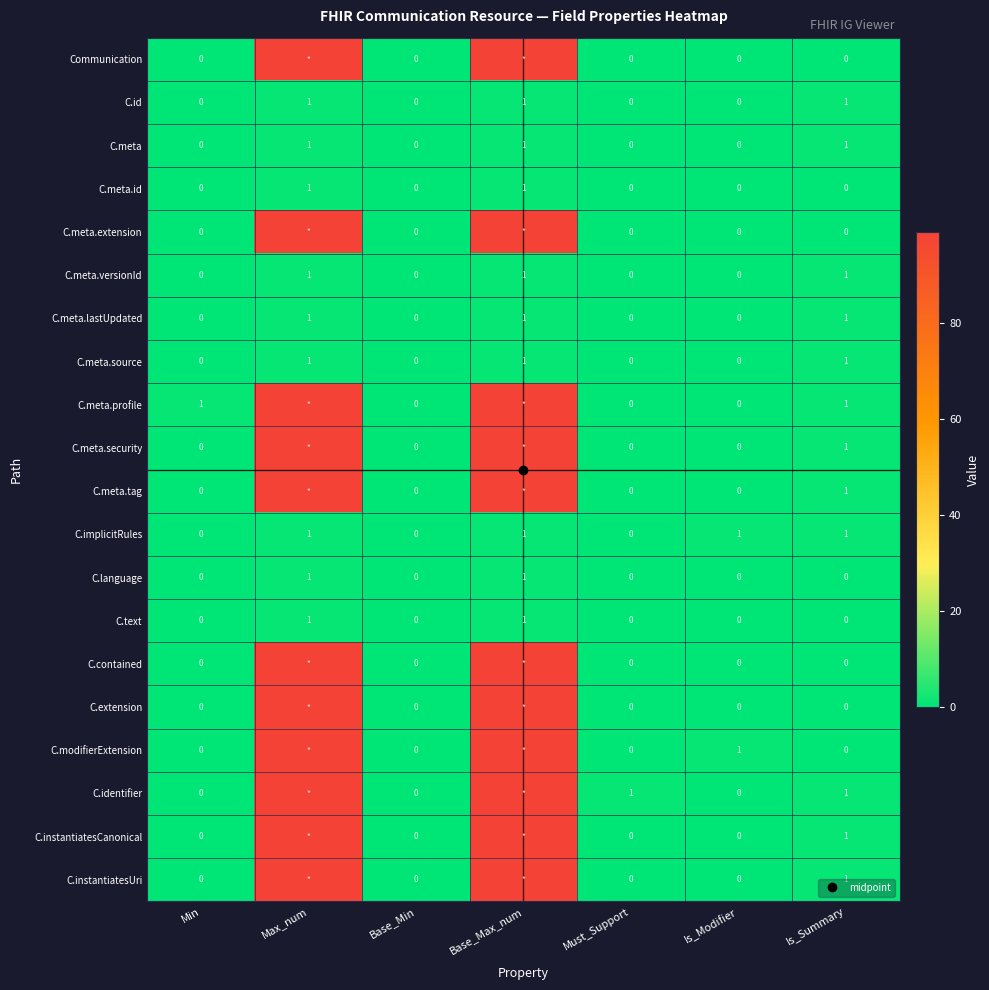

What is the spread (max minus min) of values at Is_Summary?

1